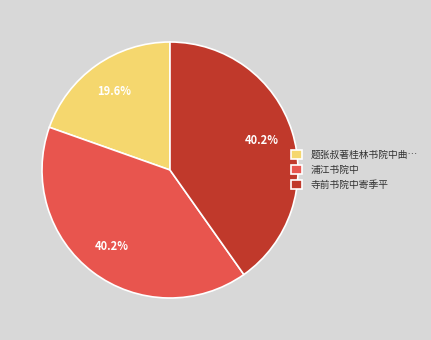

Does 寺前书院中寄季平 represent more than half of the total?

No